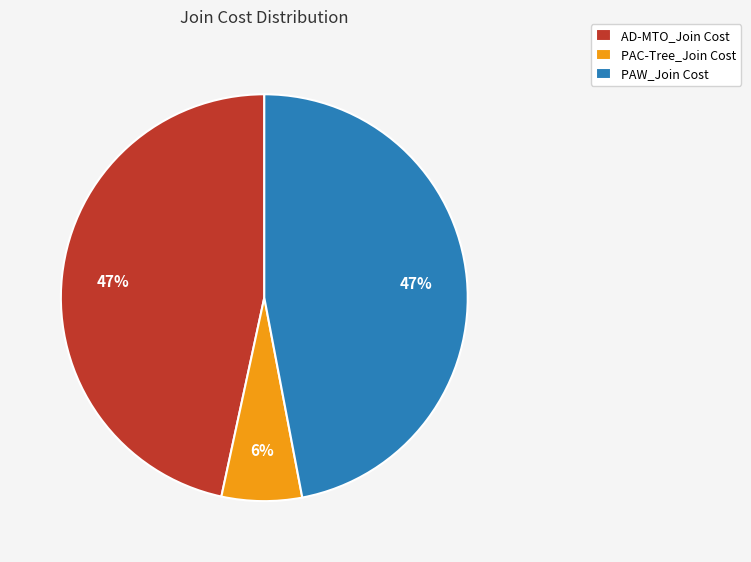

Combined, do AD-MTO_Join Cost and PAW_Join Cost account for over 50%?

Yes